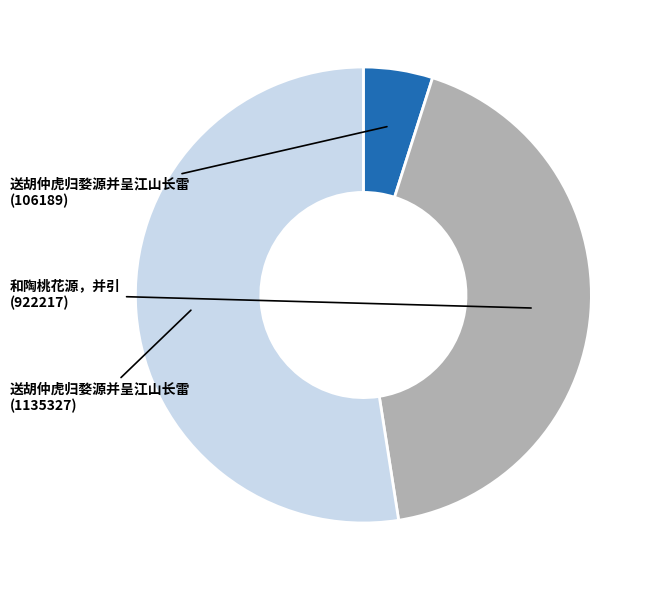

Does any single category account for the majority?

Yes